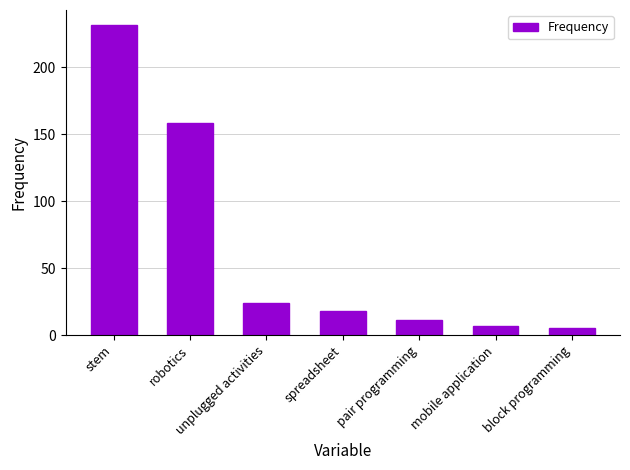

List the labels in order of value, smallest first.

block programming, mobile application, pair programming, spreadsheet, unplugged activities, robotics, stem